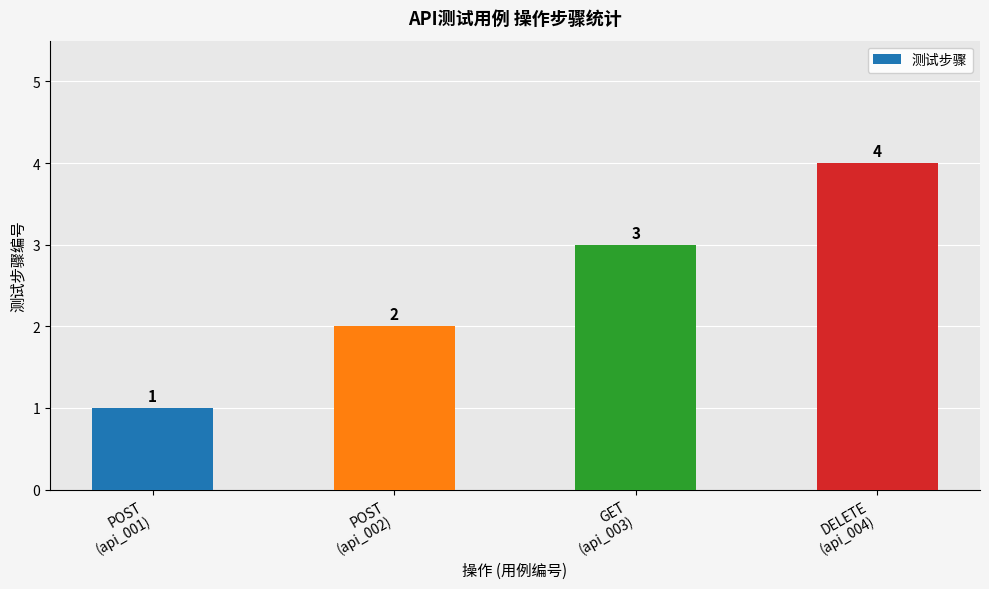

What is the ratio of the value at DELETE
(api_004) to the value at POST
(api_002)?

2.0